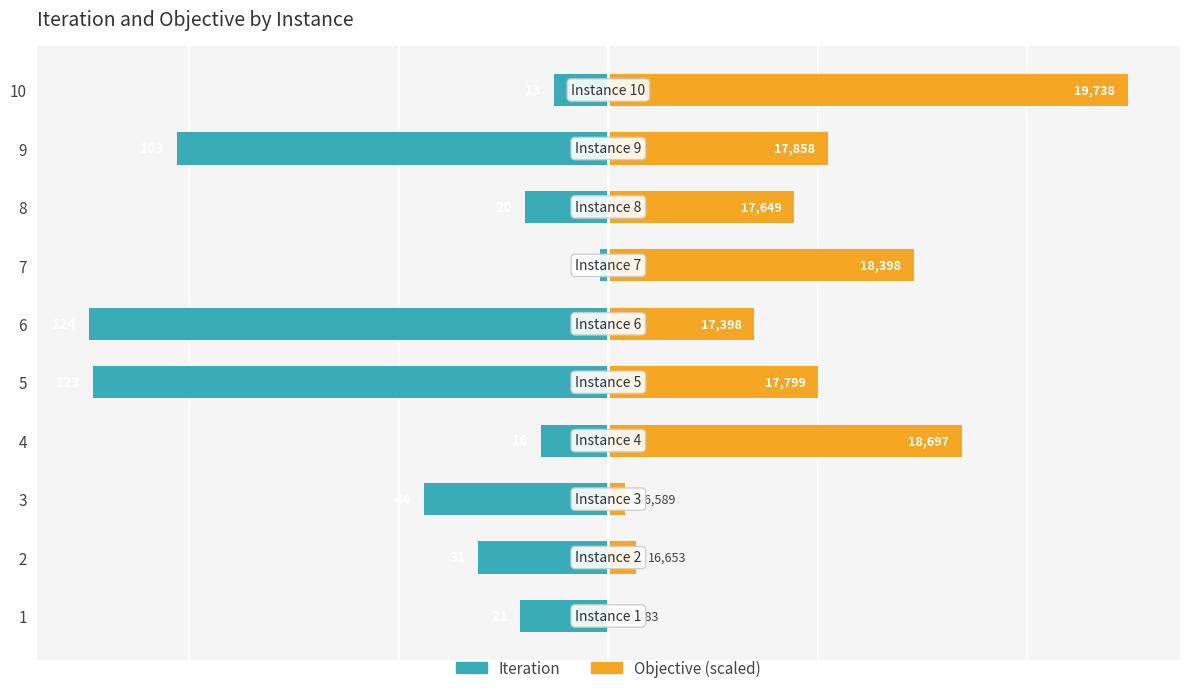

Between 2 and 4, which series saw the biggest shift?

Objective (scaled)